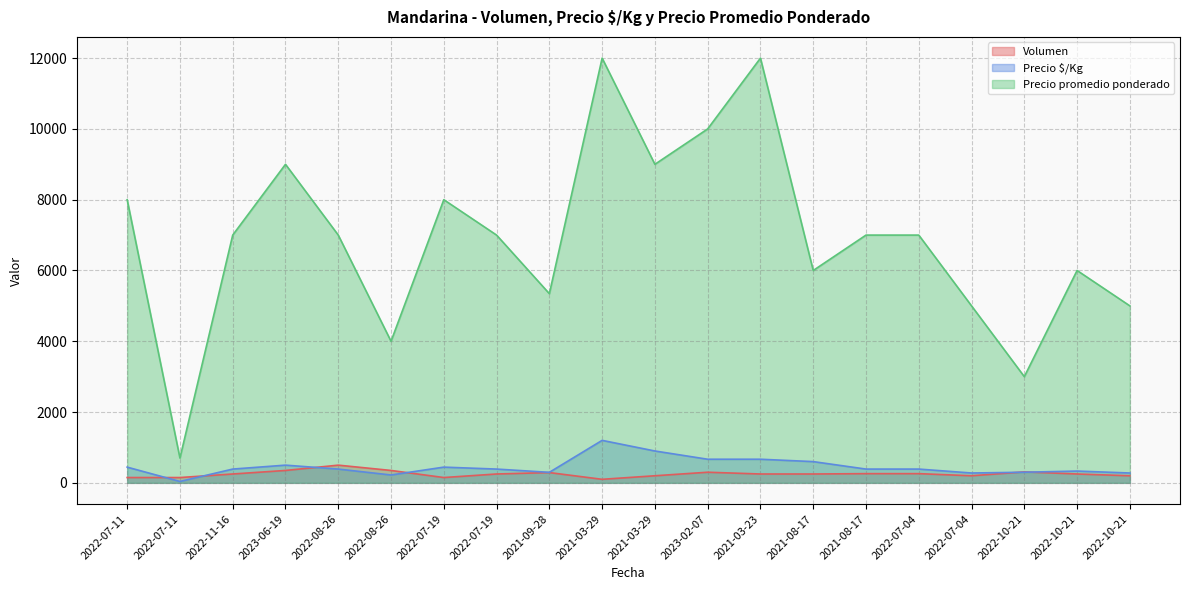

How many data points in Precio promedio ponderado are above 7000?

7